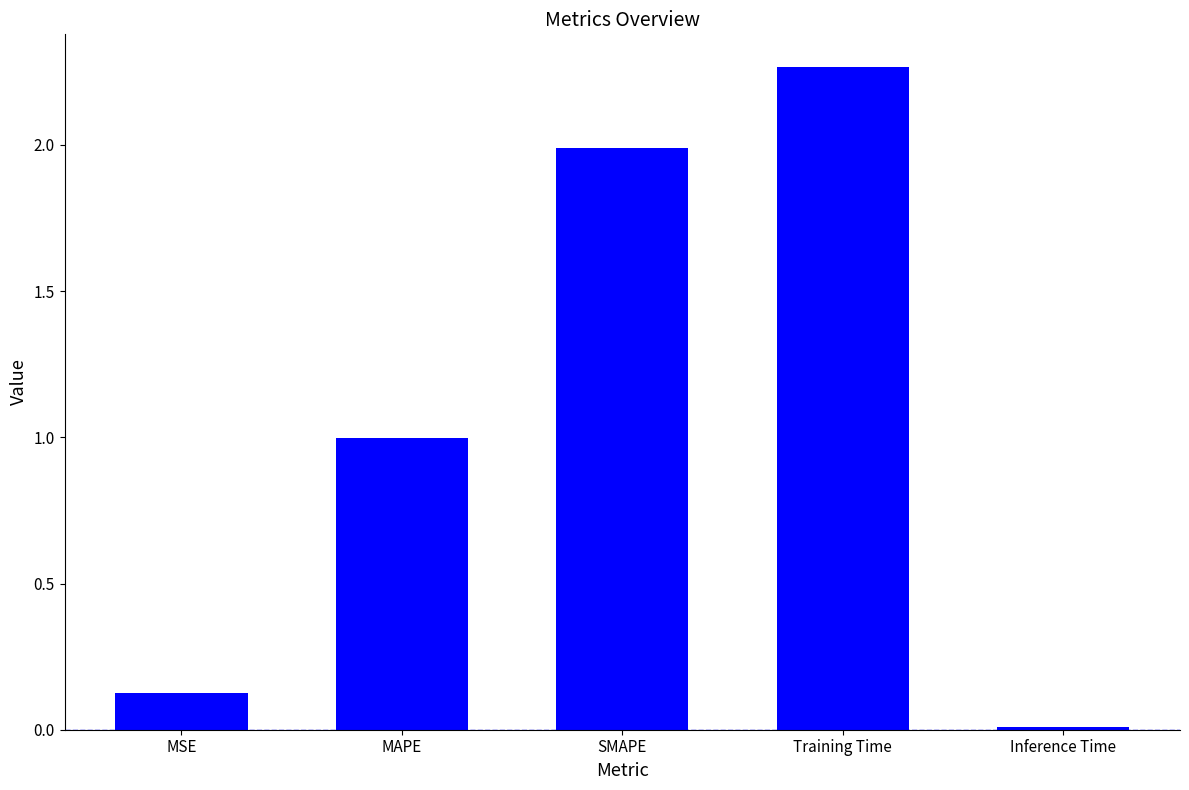

Approximately how many times larger is the value at MAPE compared to SMAPE?

0.5